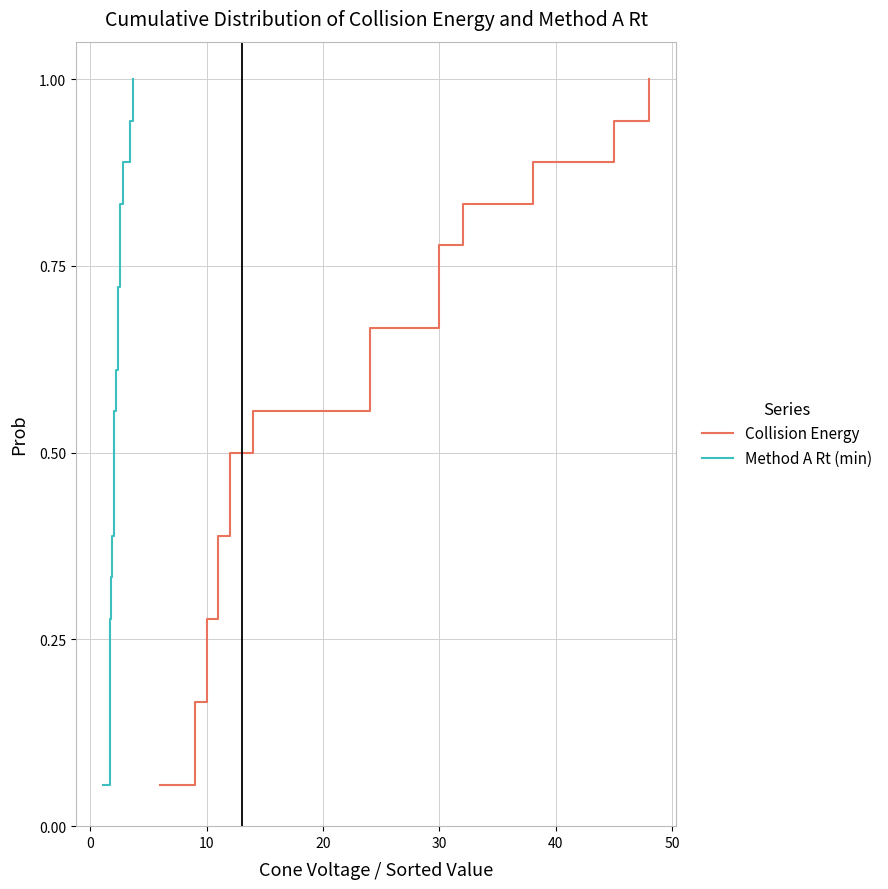

Reading left to right, list all the values displayed in this chart.

Collision Energy: 0.1	0.1	0.2	0.2	0.3	0.3	0.4	0.4	0.5	0.6	0.6	0.7	0.7	0.8	0.8	0.9	0.9	1.0
Method A Rt (min): 0.1	0.1	0.2	0.2	0.3	0.3	0.4	0.4	0.5	0.6	0.6	0.7	0.7	0.8	0.8	0.9	0.9	1.0